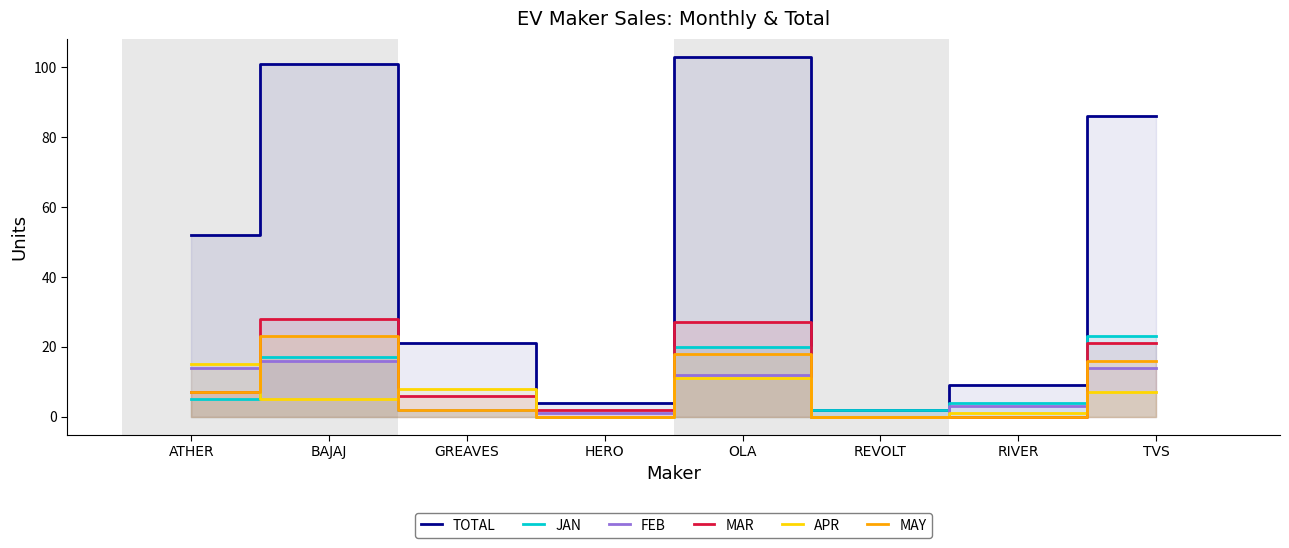

How many positive values does the MAR series have?

6